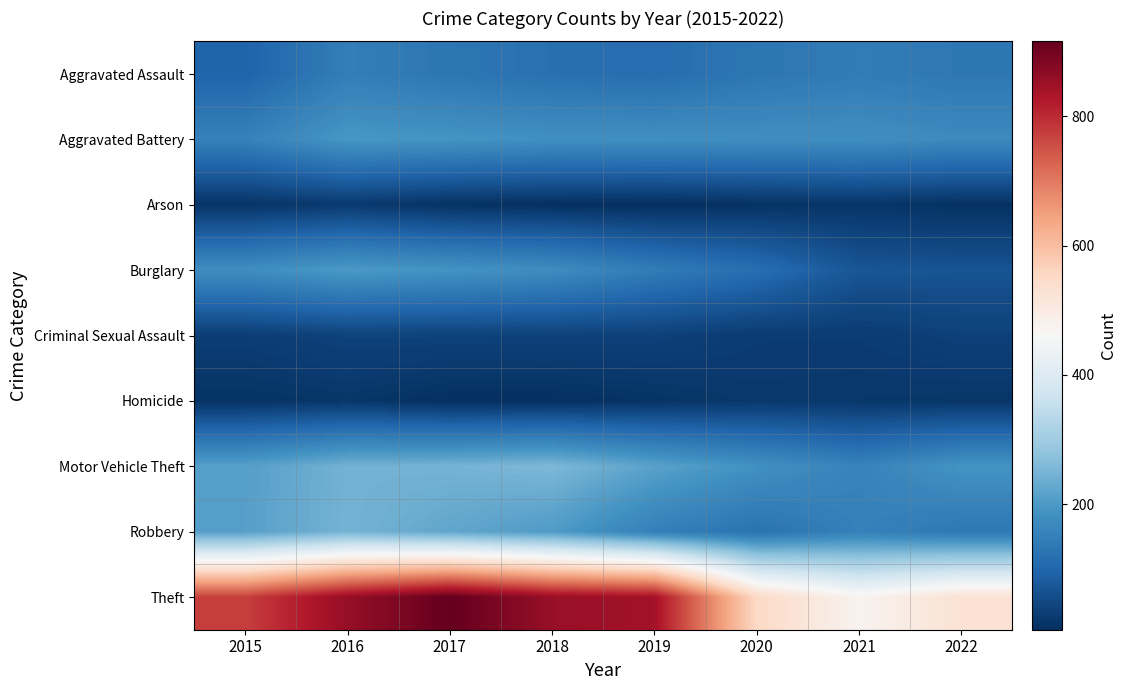

Count the number of categories in the chart.

8